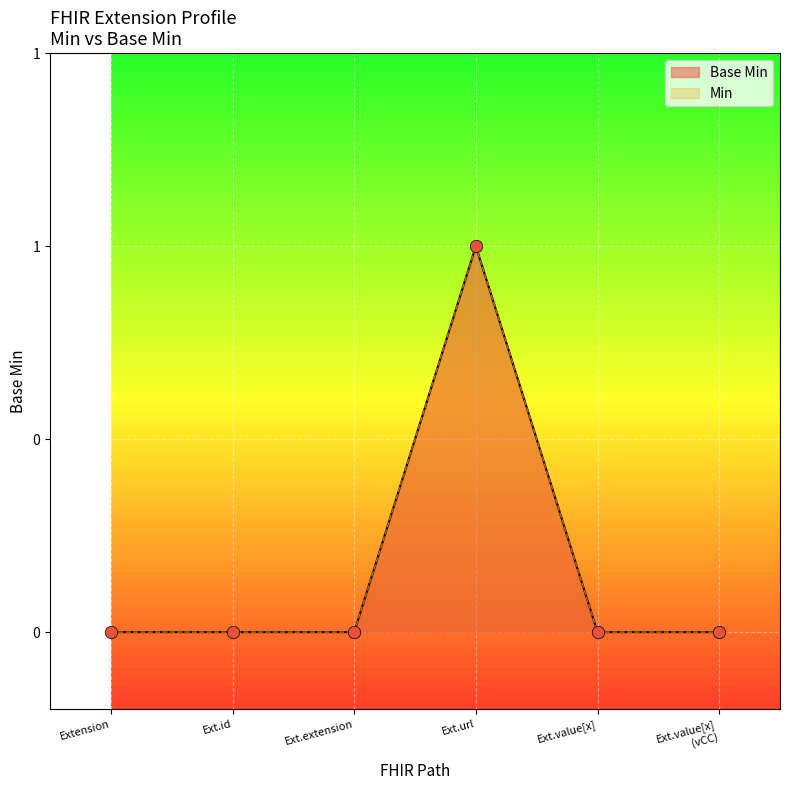

Between Ext.value[x] (vCC) and Extension, which is larger?

Ext.value[x] (vCC)